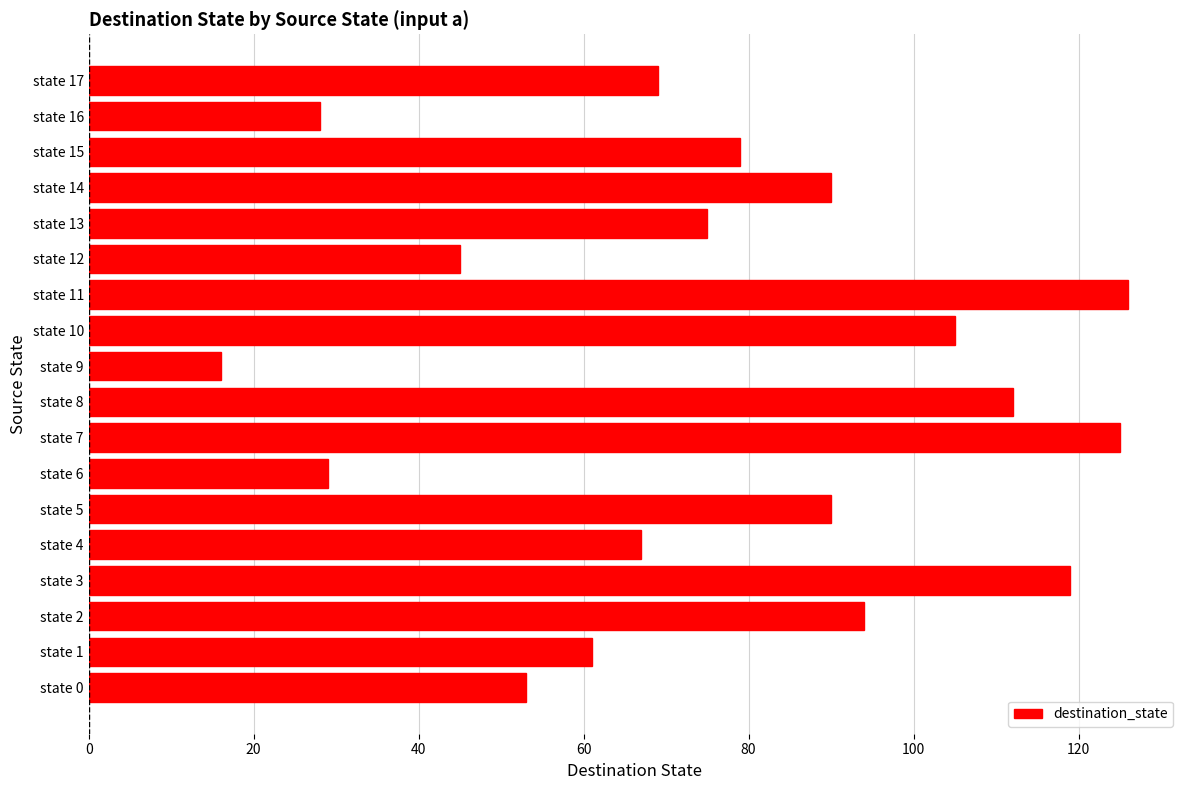

The chart shows a value of 90 at state 5. True or false?

True